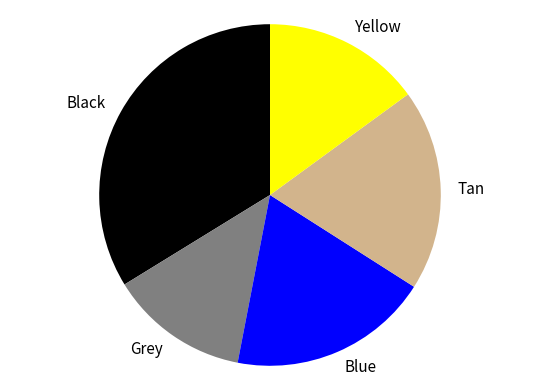

Count the number of slices in the pie.

5